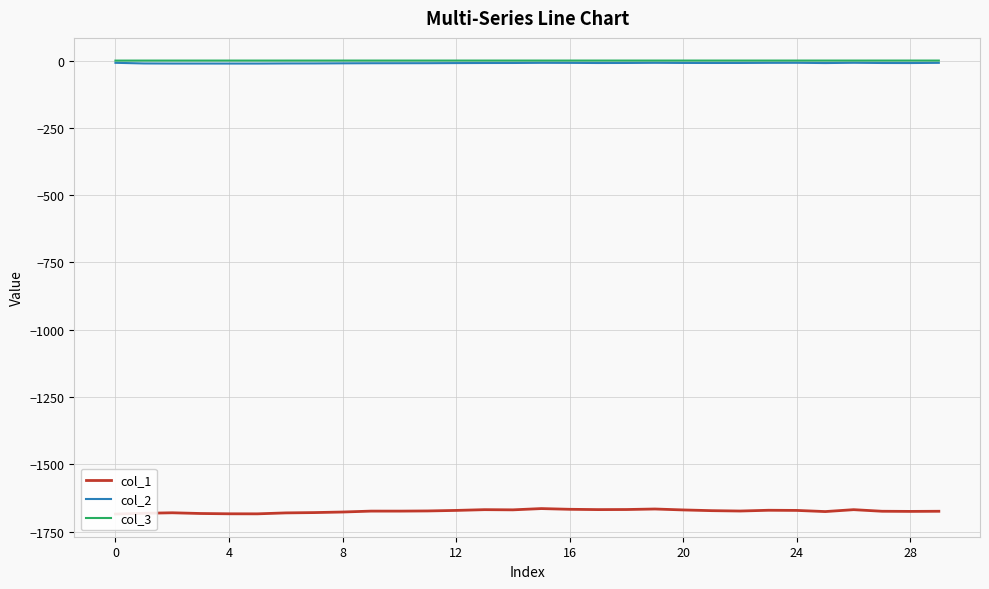

Between 11 and 23, which series saw the biggest shift?

col_1